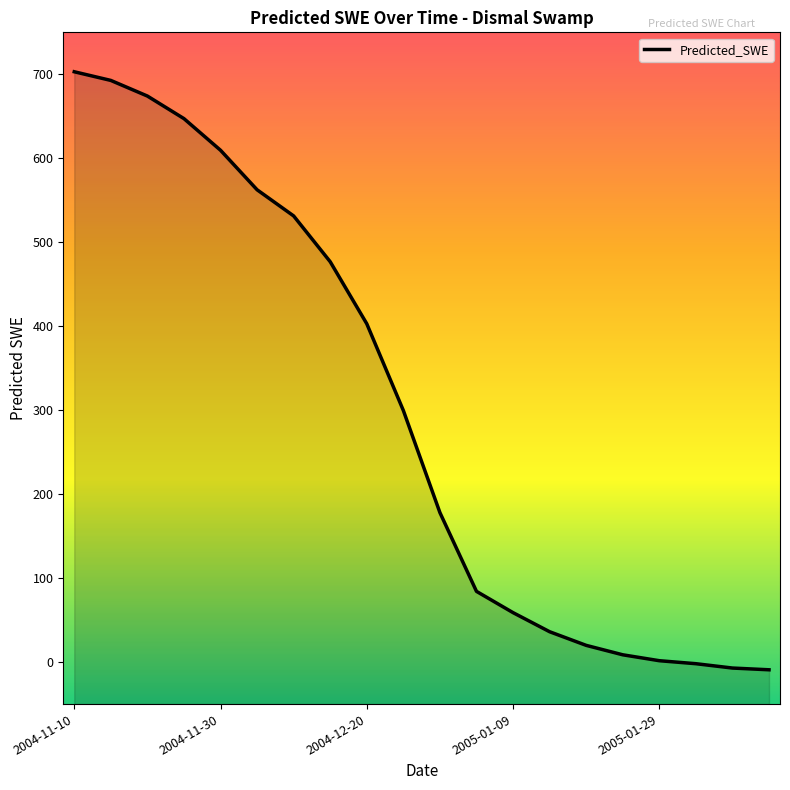

Rank the categories by value from highest to lowest.

2004-11-10, 2004-11-15, 2004-11-20, 2004-11-25, 2004-11-30, 2004-12-05, 2004-12-10, 2004-12-15, 2004-12-20, 2004-12-25, 2004-12-30, 2005-01-04, 2005-01-09, 2005-01-14, 2005-01-19, 2005-01-24, 2005-01-29, 2005-02-03, 2005-02-08, 2005-02-13